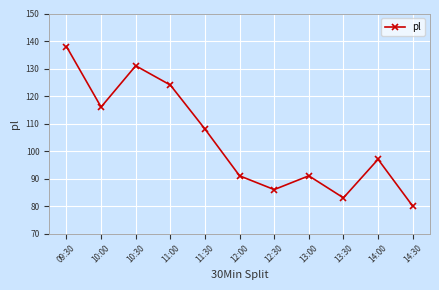

What is the label of the 3rd point from the left?

10:30